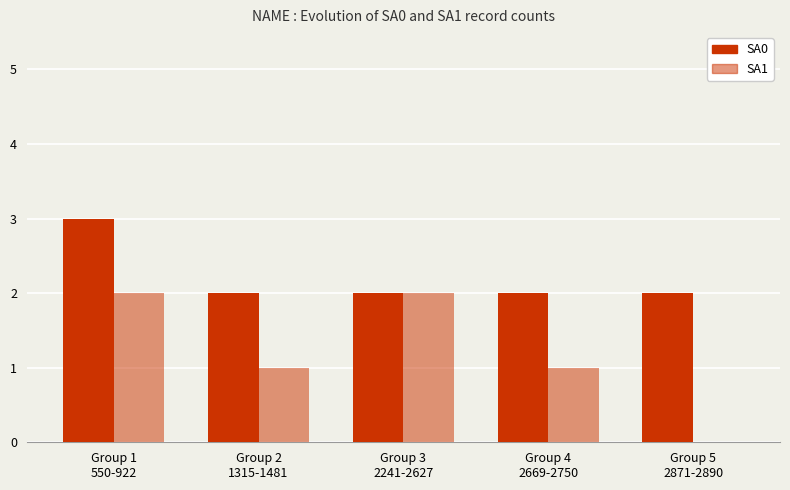

Is the value of SA0 at Group 3
2241-2627 greater than the value of SA1 at Group 3
2241-2627?

No